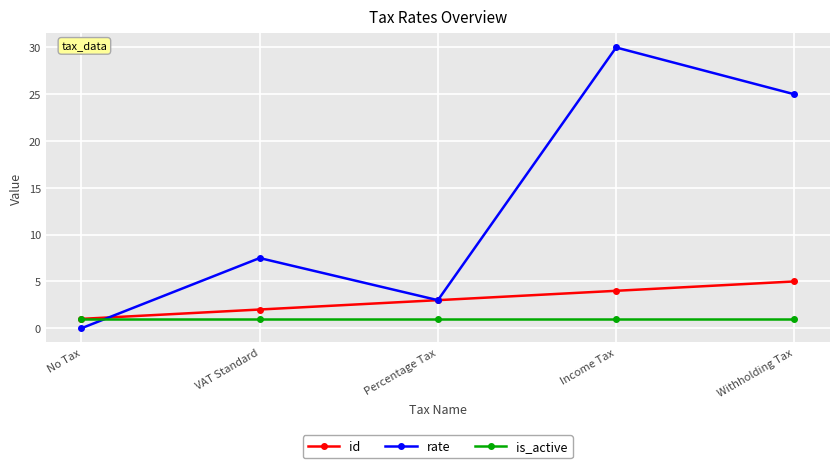

What is the value of the id point at the 2nd from the left?

2.0